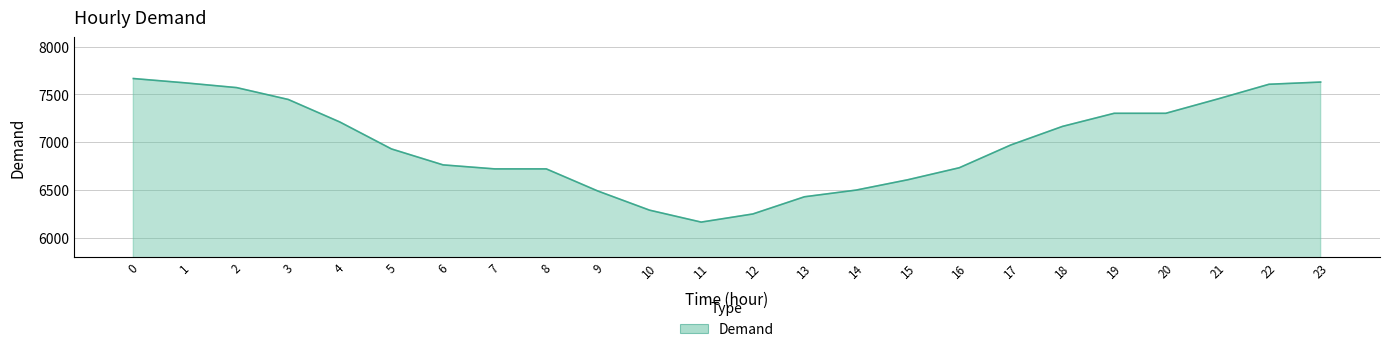

What is the ratio of the value at 2 to the value at 9?

1.2